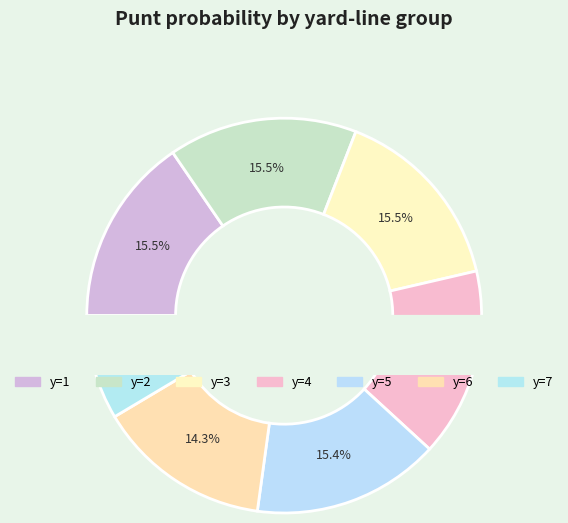

What is the largest slice in the pie chart?

y=1